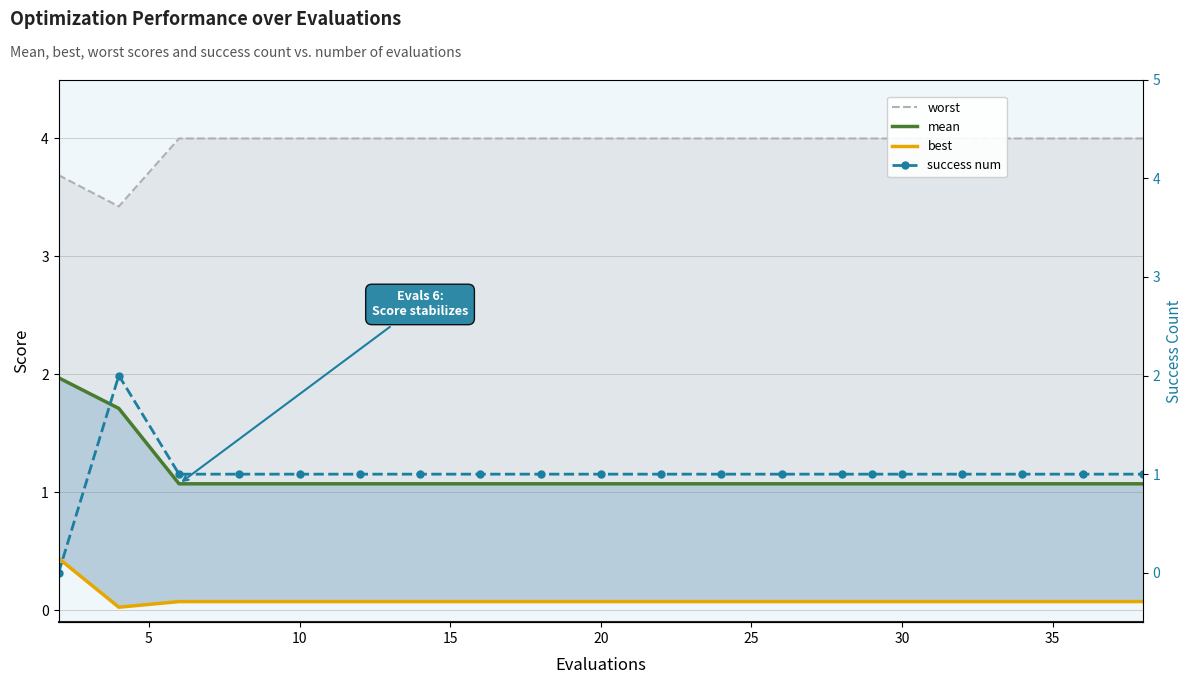

True or false: worst has more than 0 points higher than both neighbors.

False